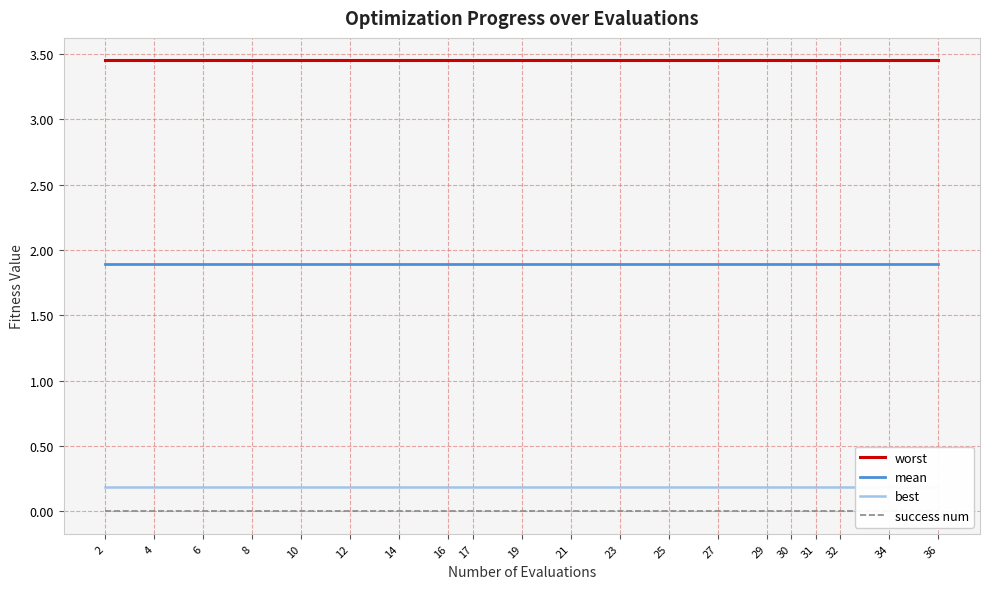

True or false: mean and best intersect in this chart.

False